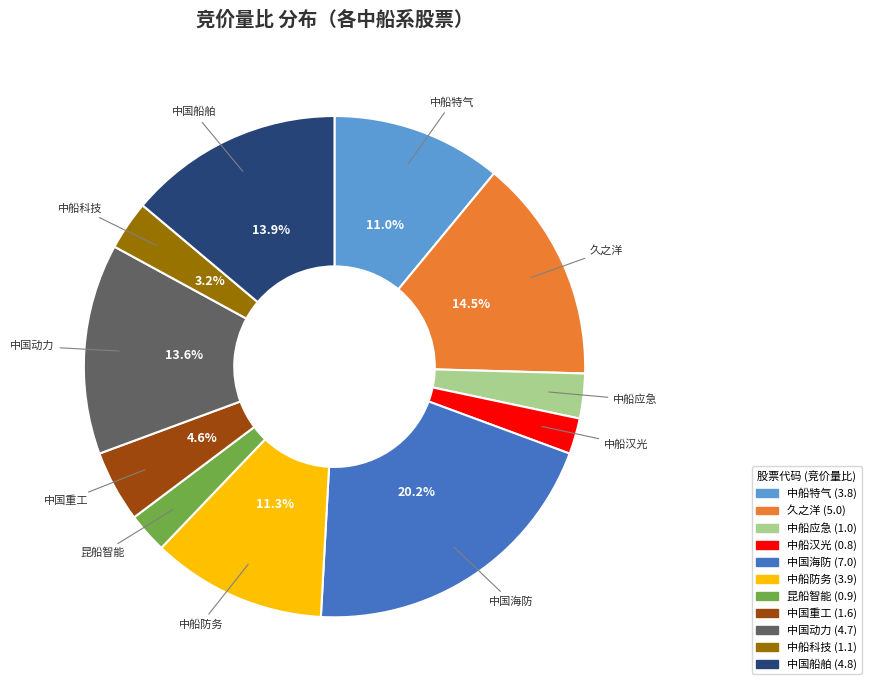

Is there a majority slice in this chart?

No